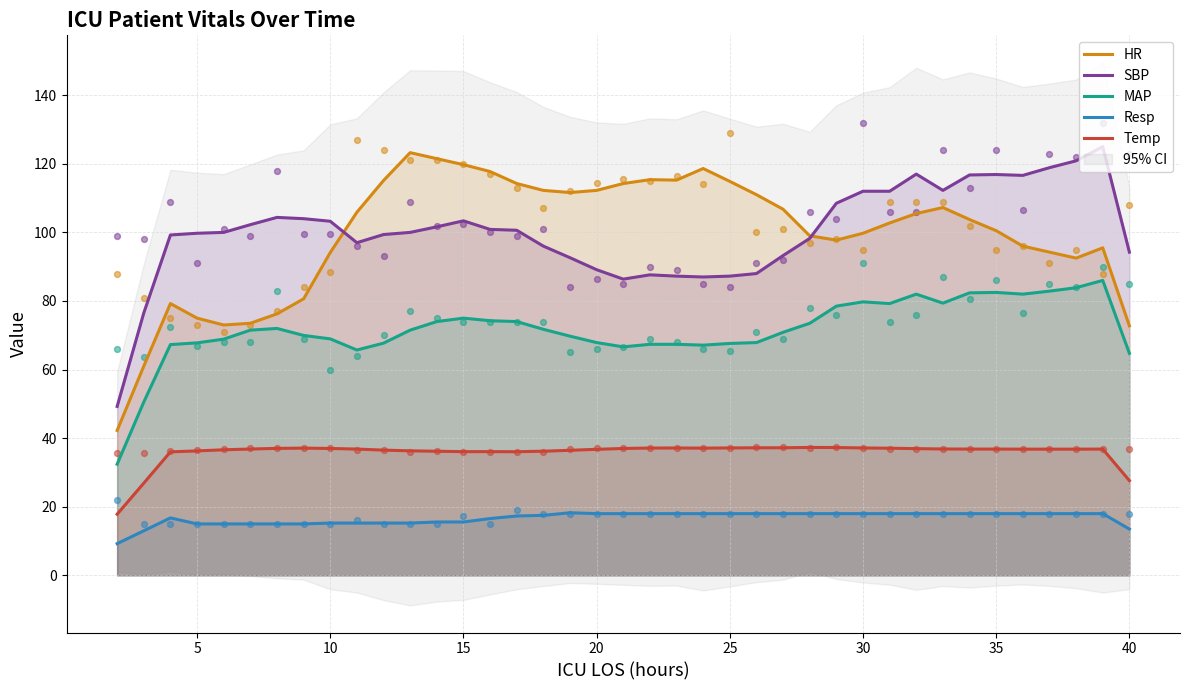

At how many categories does at least one series exceed 11?

39